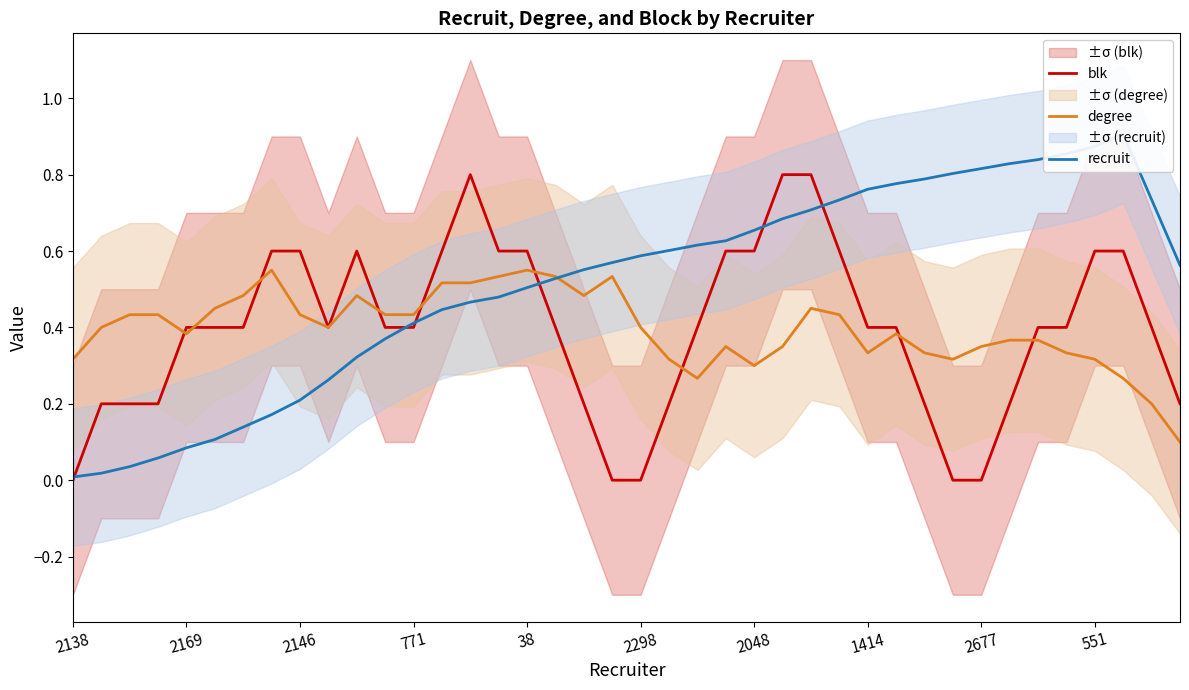

How many data points in blk are above 0?

35